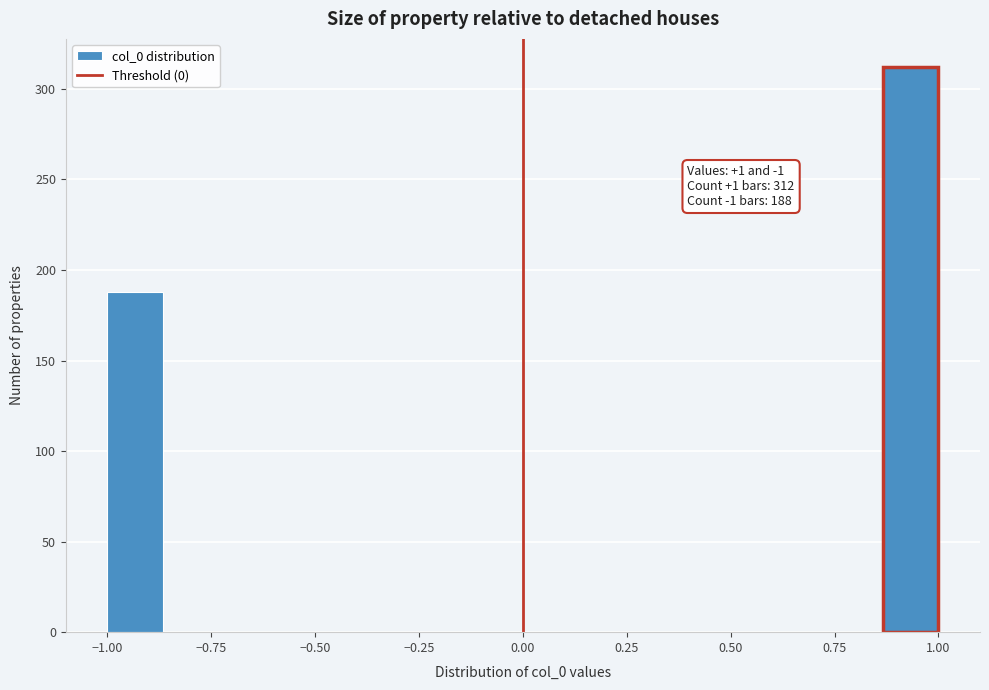

Read against the x-axis, roughly where is the centre of the tallest bar?

0.95